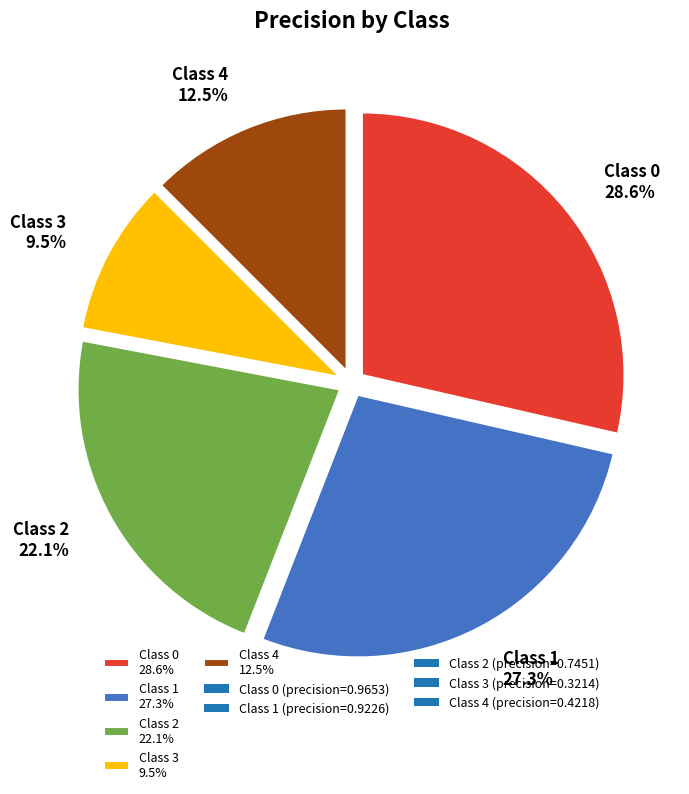

Does Class 4 12.5% account for over 50% of the chart?

No